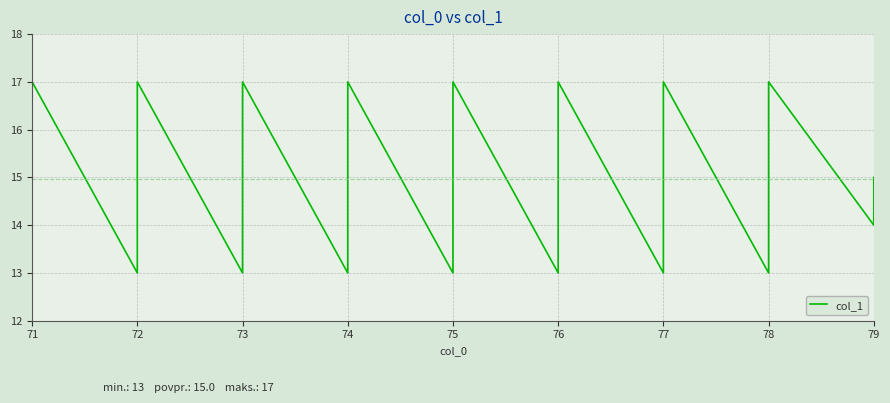

What position from the left is 12?

13